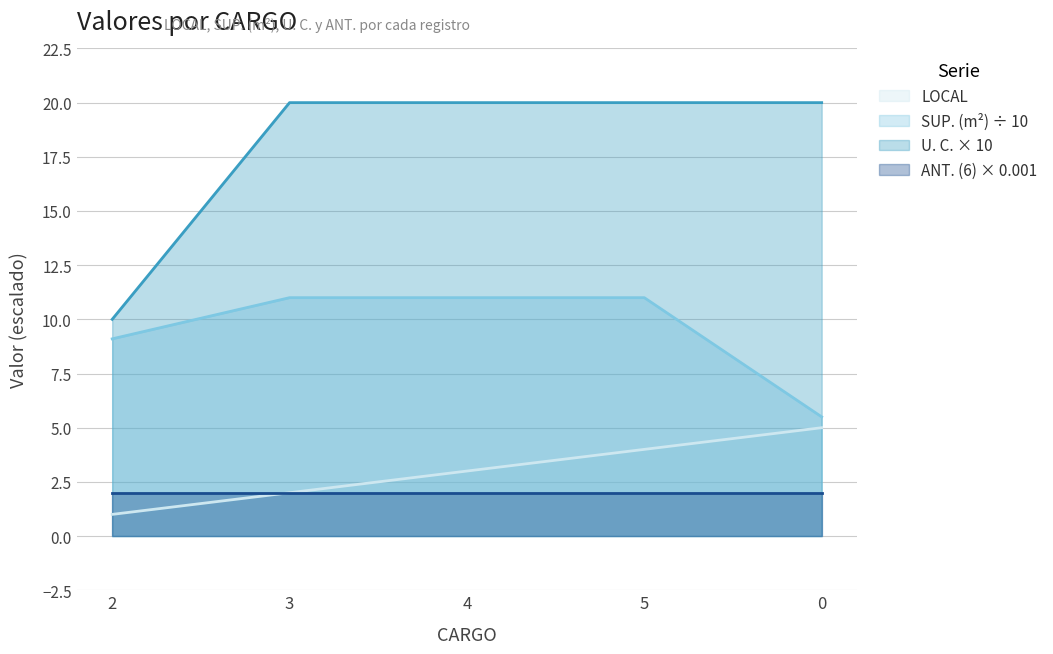

Is it true that SUP. (m2) equals 9.7 at 0?

False